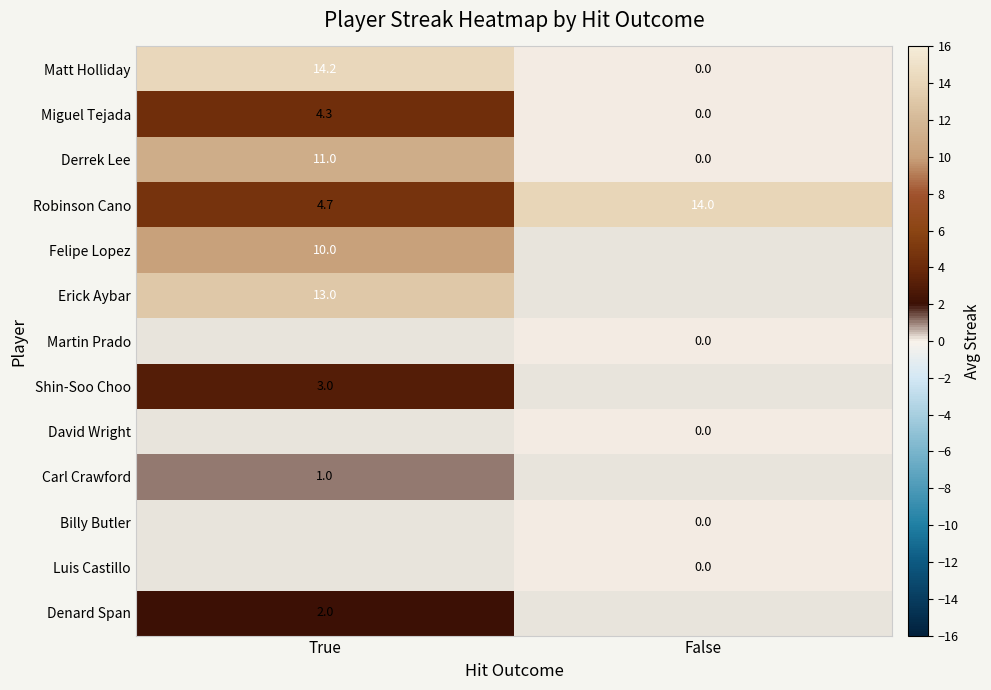

At how many categories does at least one series exceed 12?

2